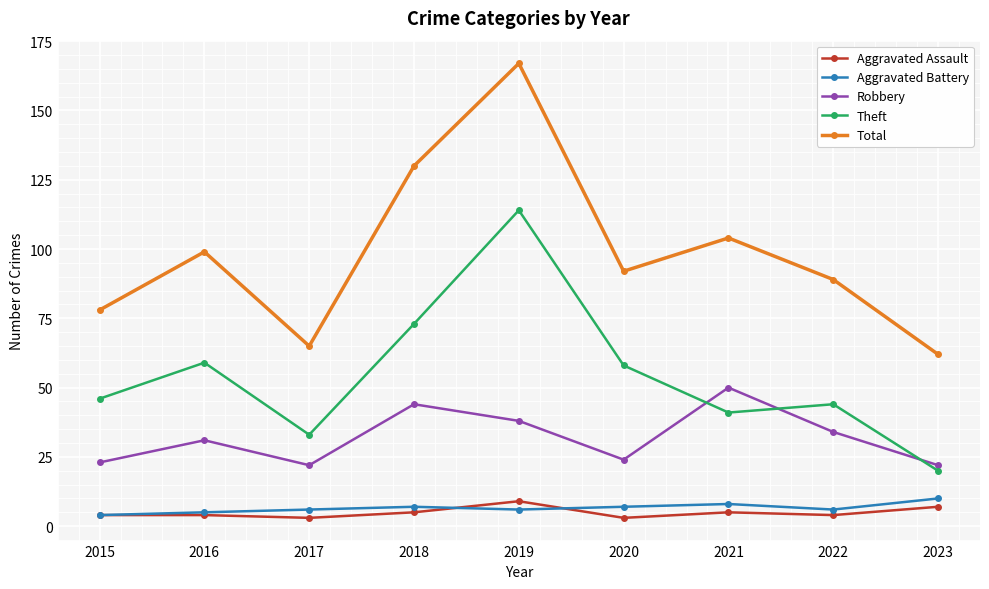

Which series changed the most between 2017 and 2019?

Total